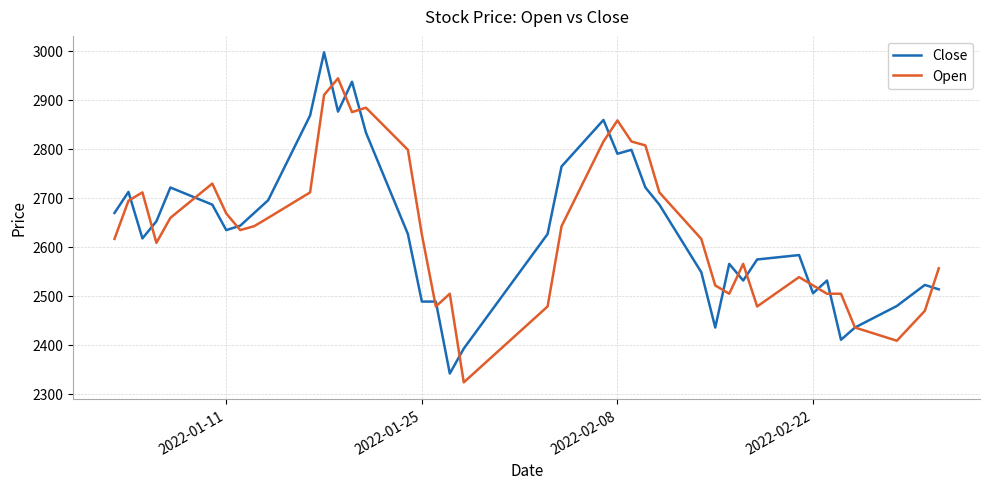

What is the maximum value shown in the chart?

2997